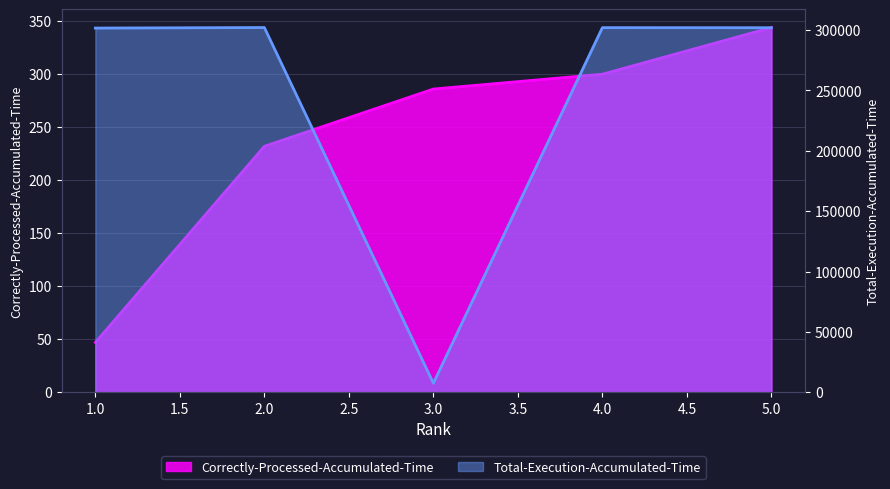

What is the value of the Correctly-Processed-Accumulated-Time point at the 2nd from the left?

232